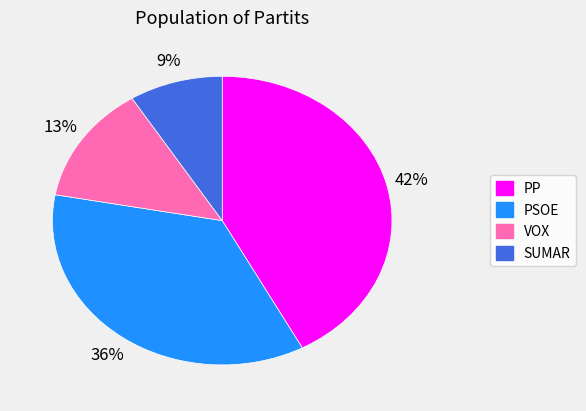

How many segments does this pie chart have?

4